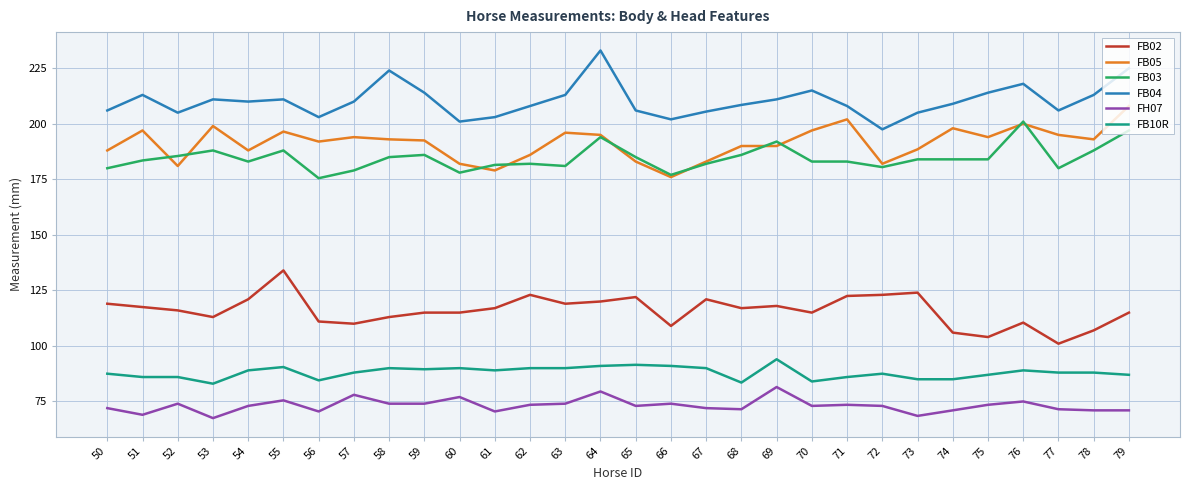

What is the highest value of the FB10R series?

94.0